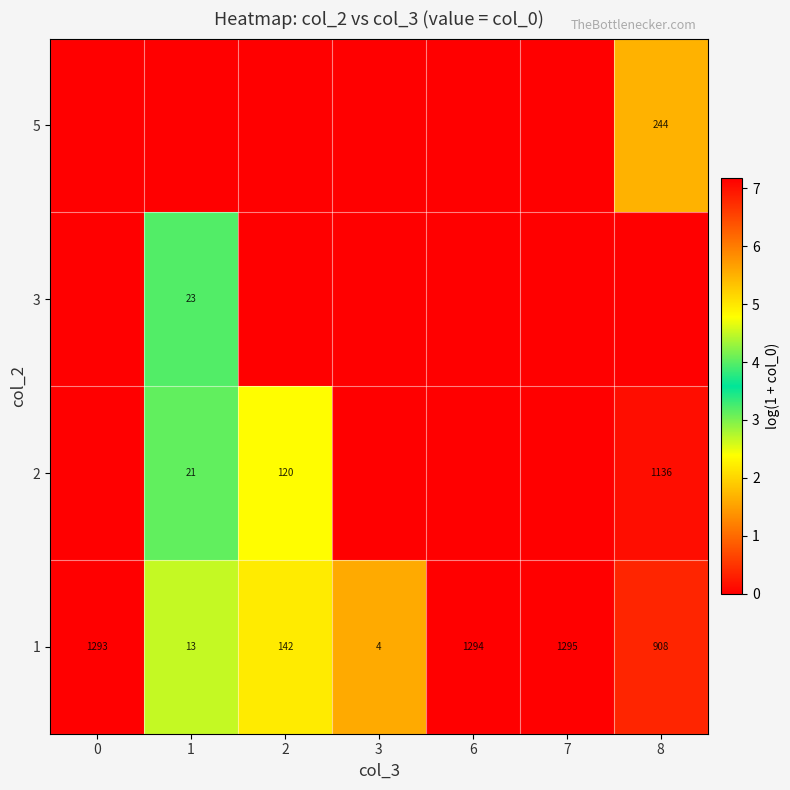

Rank the categories by 1 value from highest to lowest.

7, 6, 0, 8, 2, 1, 3